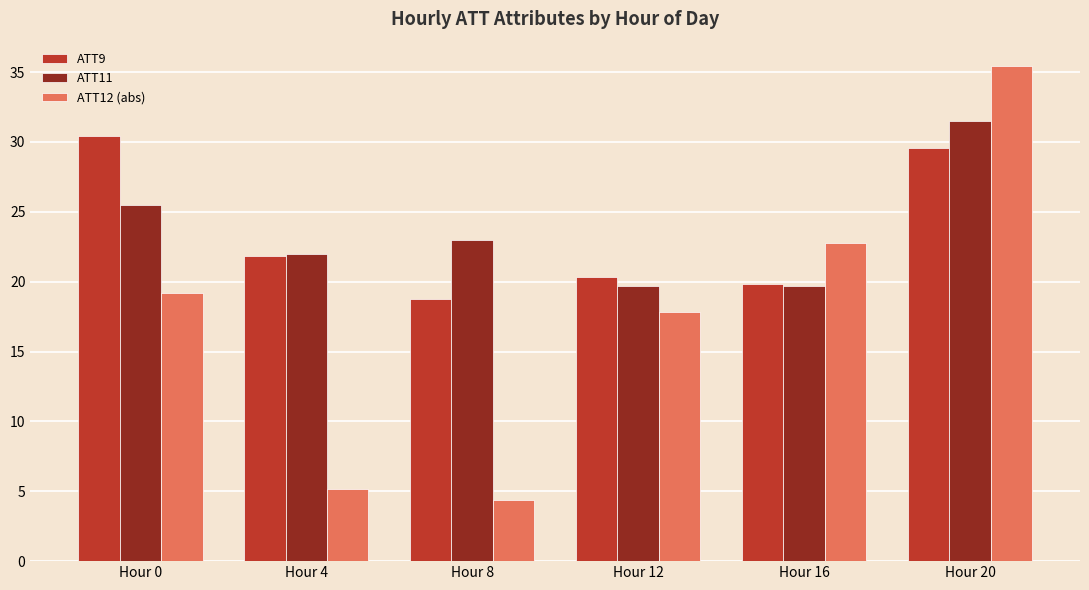

Where does the ATT11 series first go above 22?

Hour 0